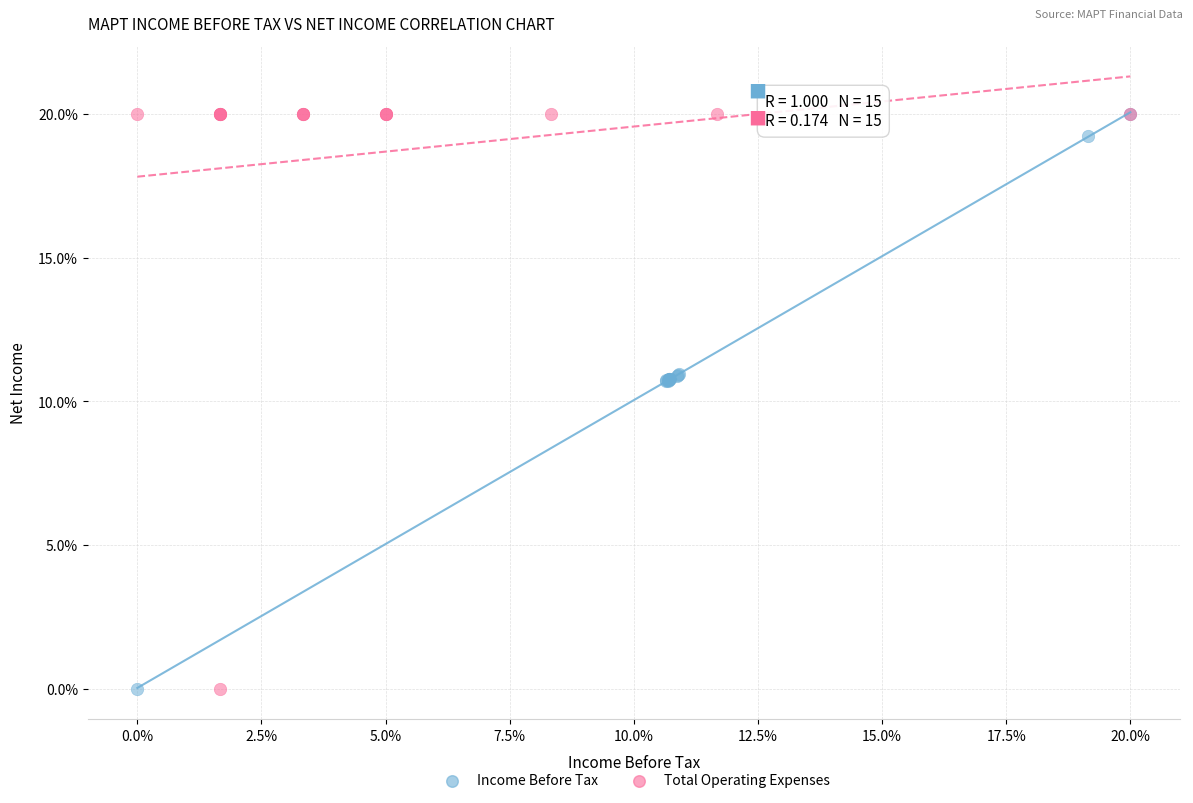

What are all the series names shown in the legend?

Income Before Tax, Total Operating Expenses